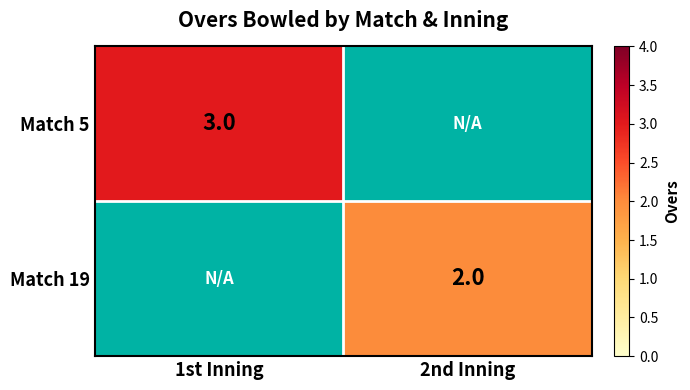

Is the value of Match 5 at 1st Inning greater than the value of Match 19 at 2nd Inning?

Yes